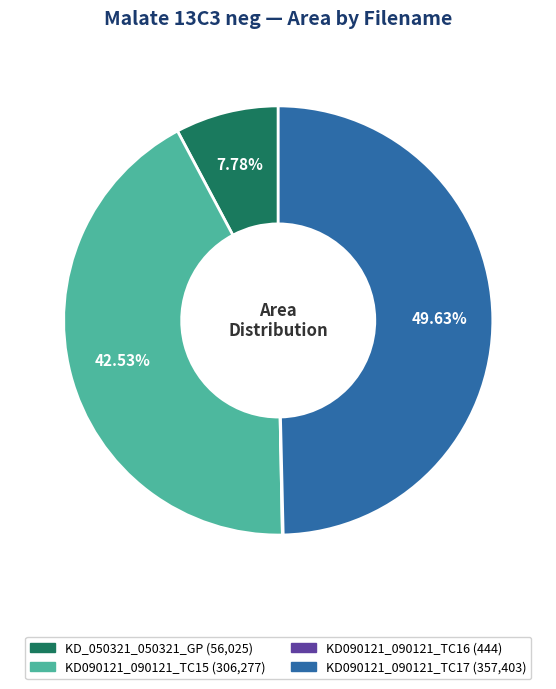

Is there any slice that represents more than half of the pie?

No